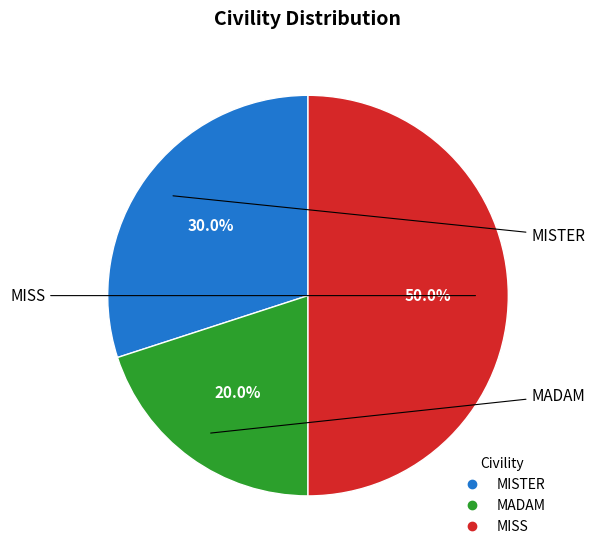

Which has a higher value, MADAM or MISS?

MISS